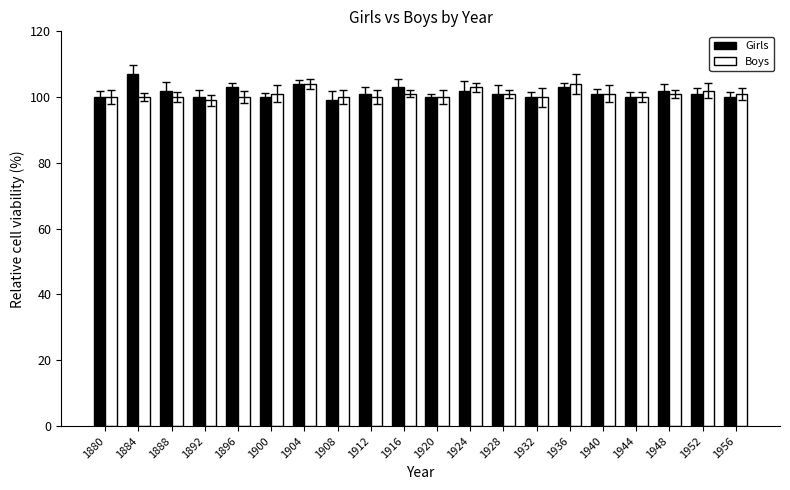

What is the approximate value of Girls at 1928?

101